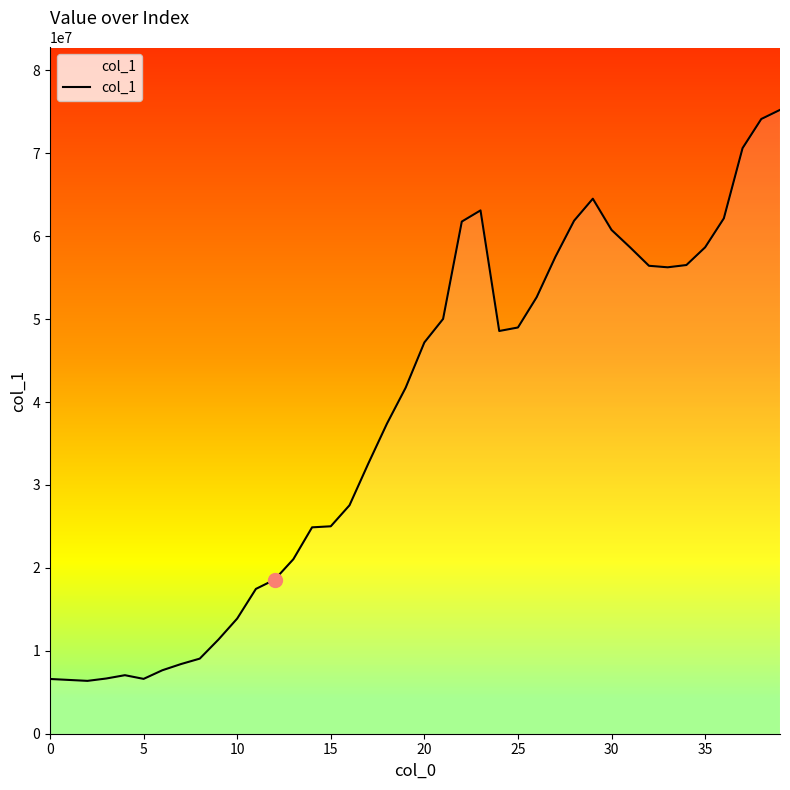

How many categories are shown in the chart?

40